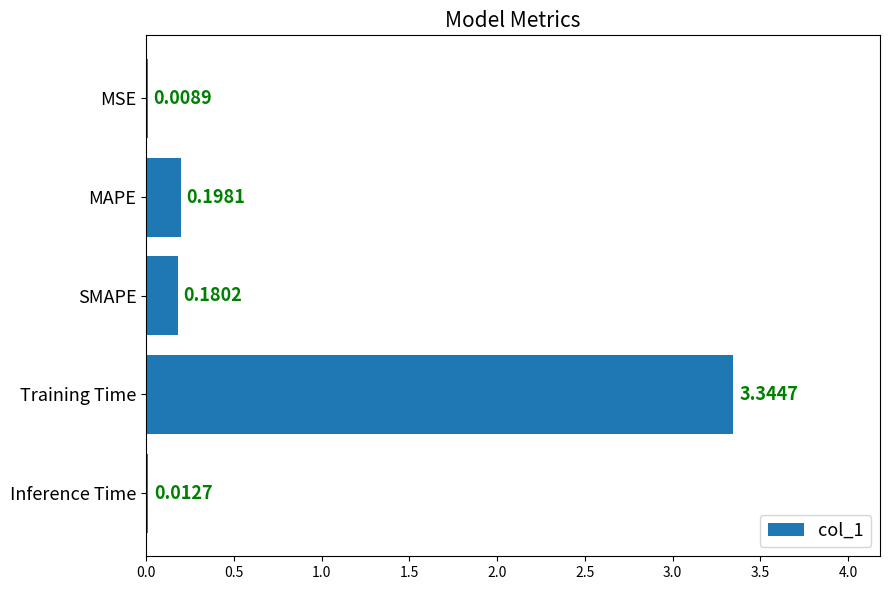

Does the chart contain stacked bars?

No